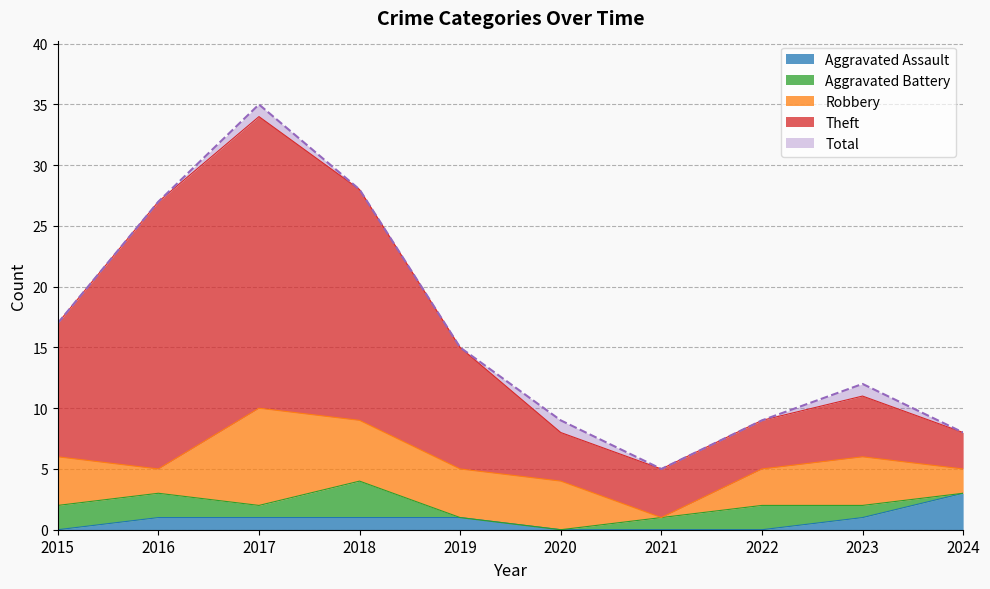

What is the difference between the Total values at 2024 and 2016?

19